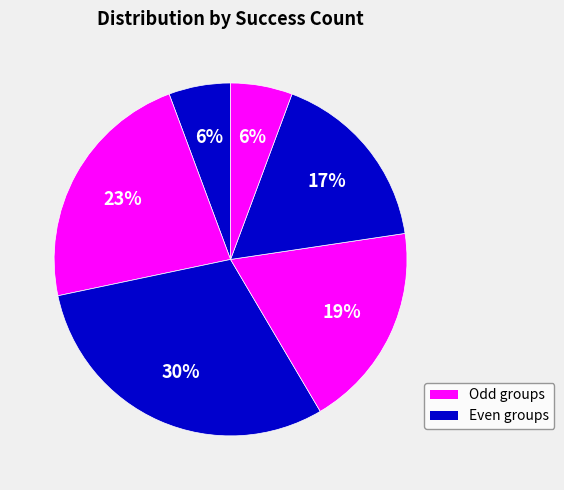

What is the largest slice in the pie chart?

3